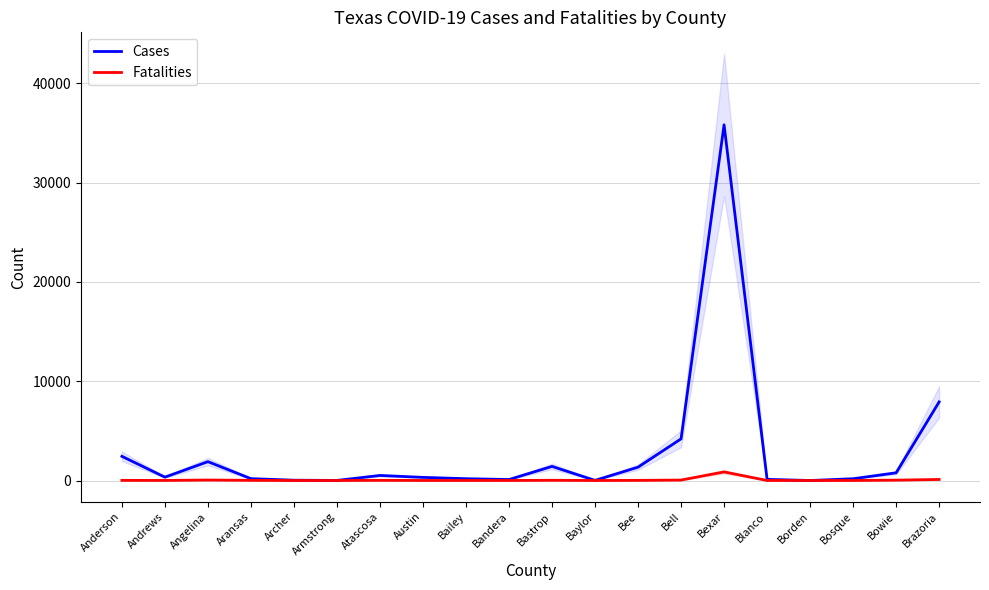

What is the label of the 15th point from the right?

Armstrong